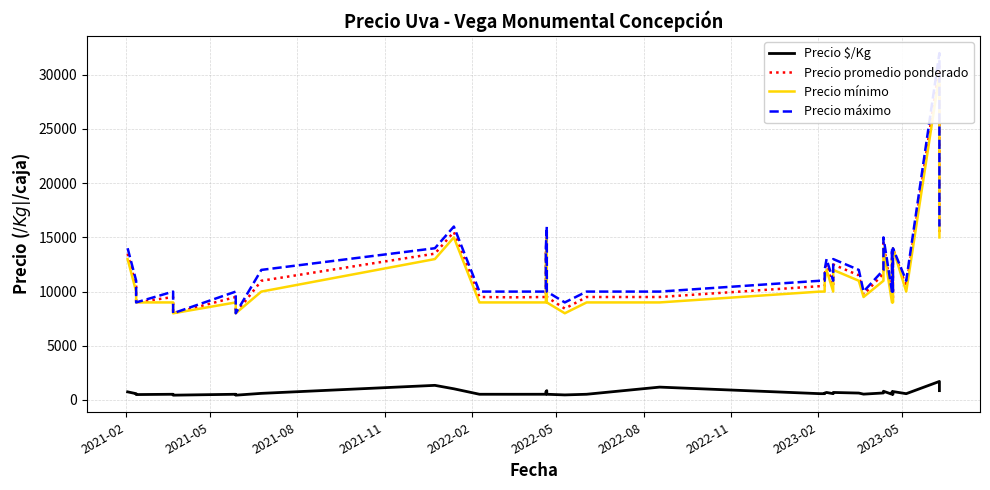

Which series has the widest spread of values?

Precio máximo